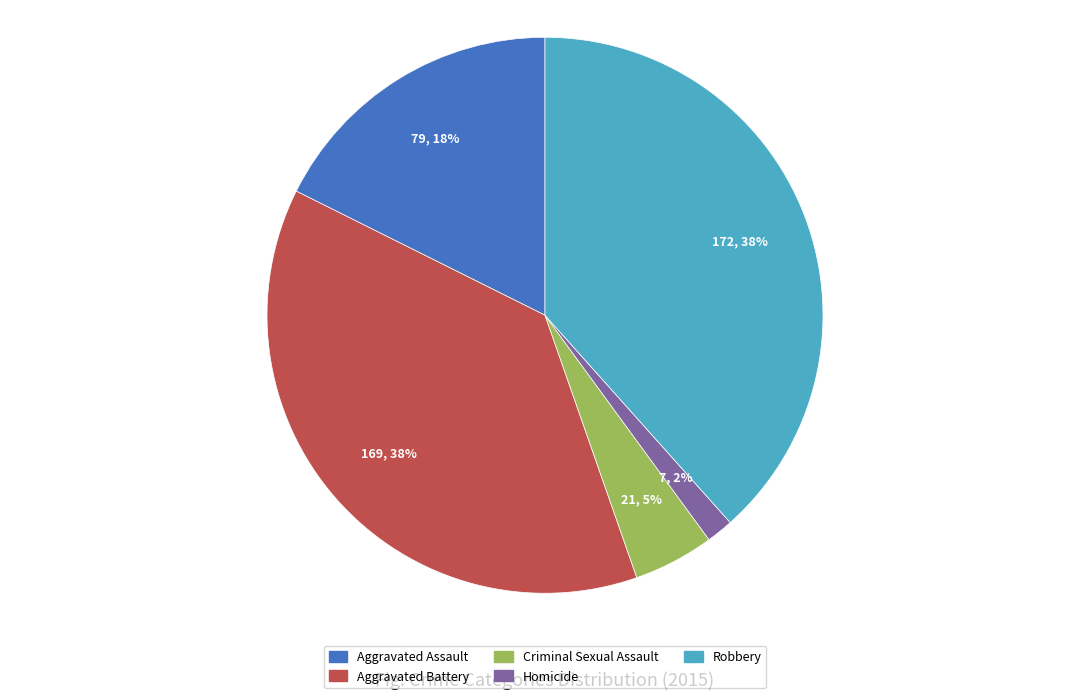

Which has a higher value, Aggravated Battery or Criminal Sexual Assault?

Aggravated Battery